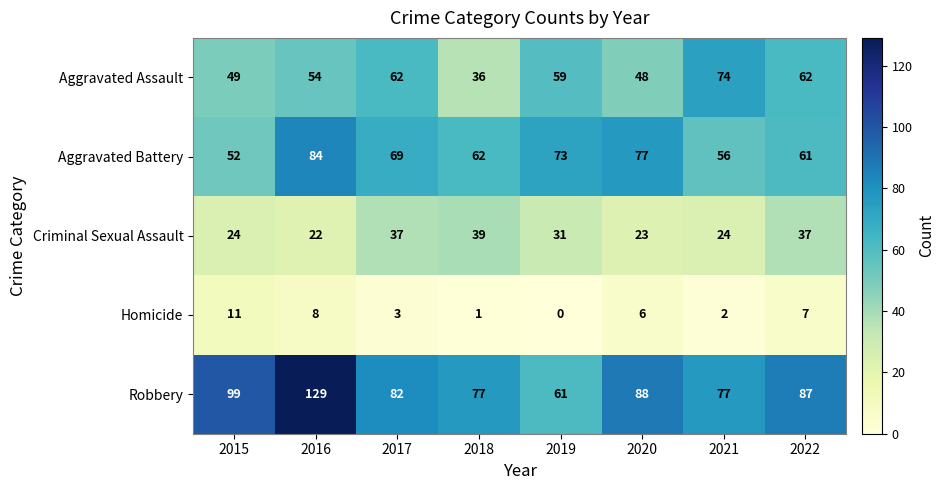

Count the number of data series in this chart.

5